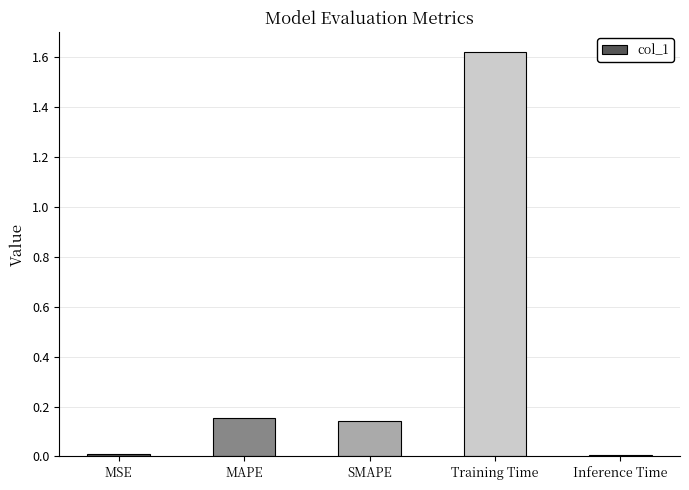

Which has a higher value, SMAPE or Inference Time?

SMAPE